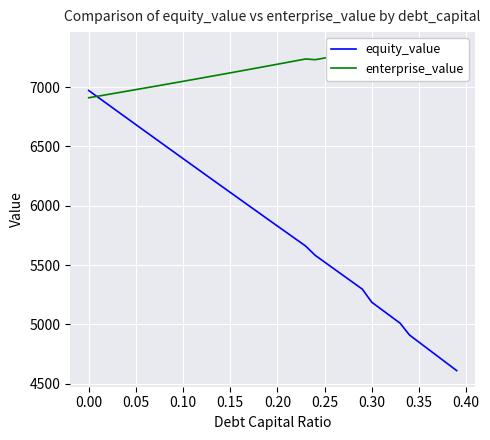

The value of equity_value at 0.35 is 4850.5. True or false?

True